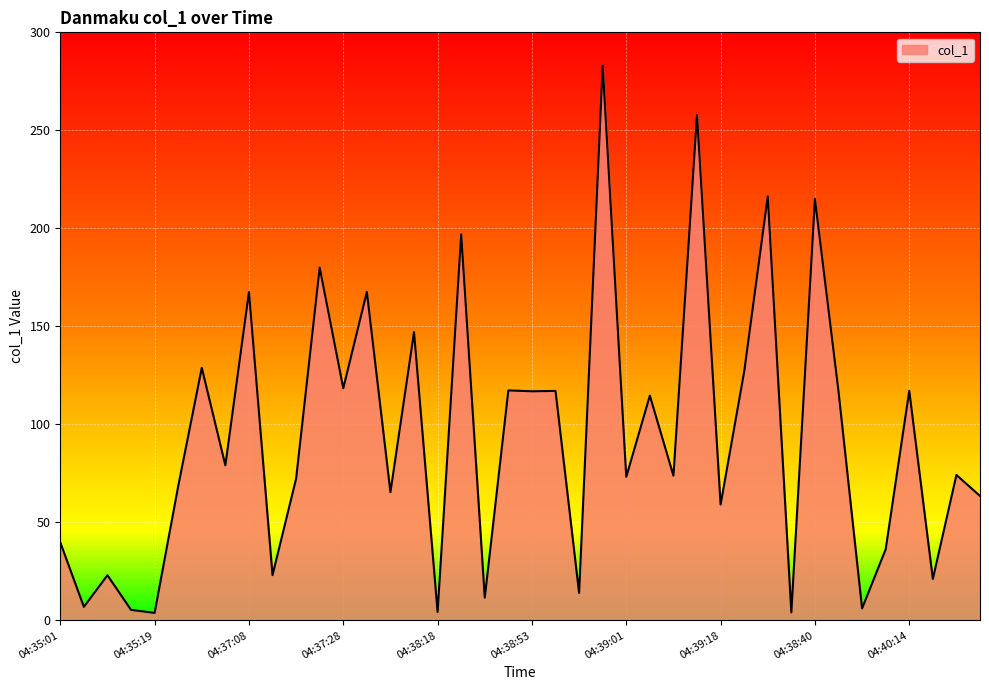

Count the number of values greater than 74.

20